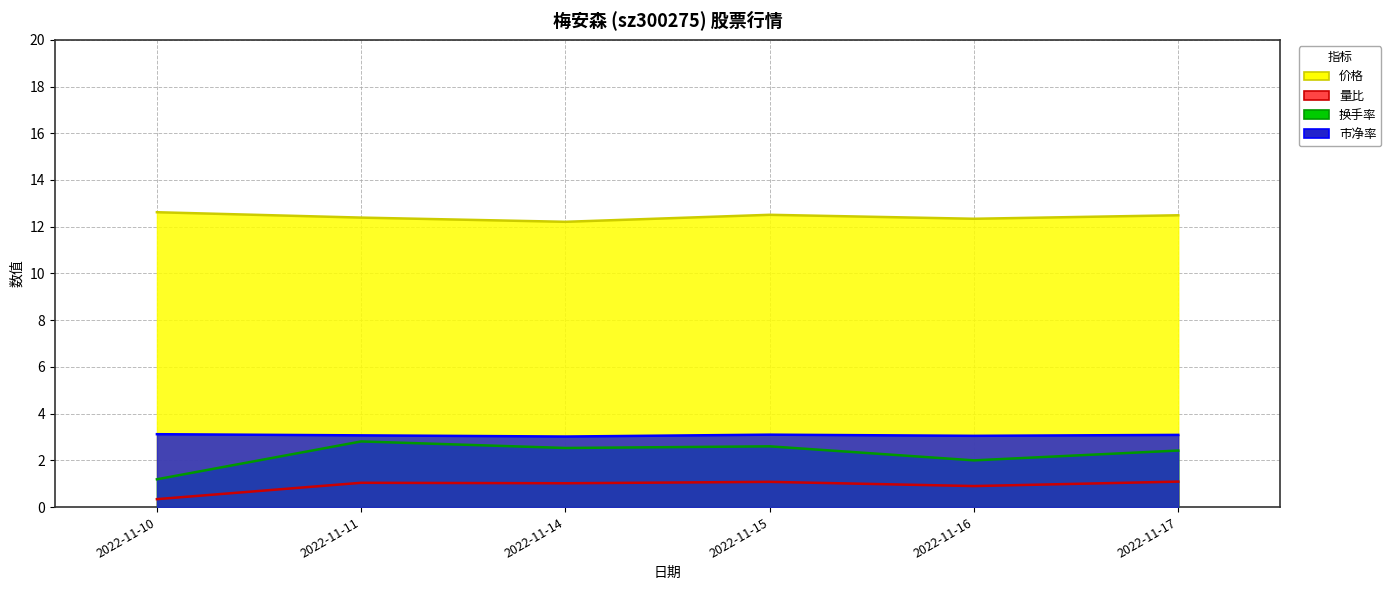

What is the difference between the highest and lowest values at 2022-11-15?

11.4